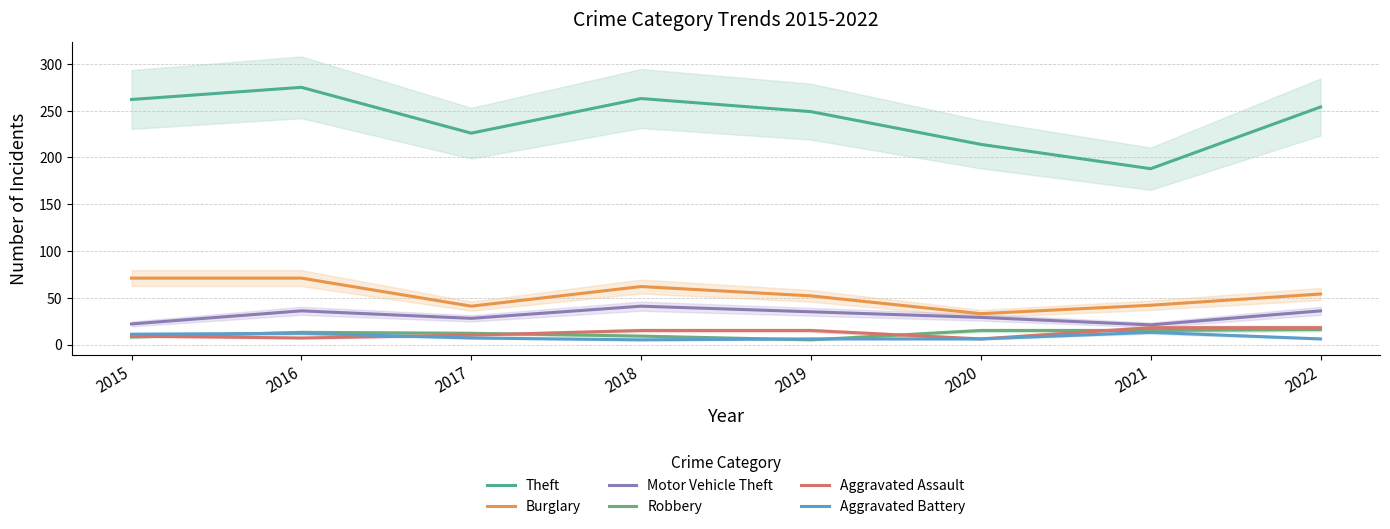

How many values in the Aggravated Battery series exceed 7?

3